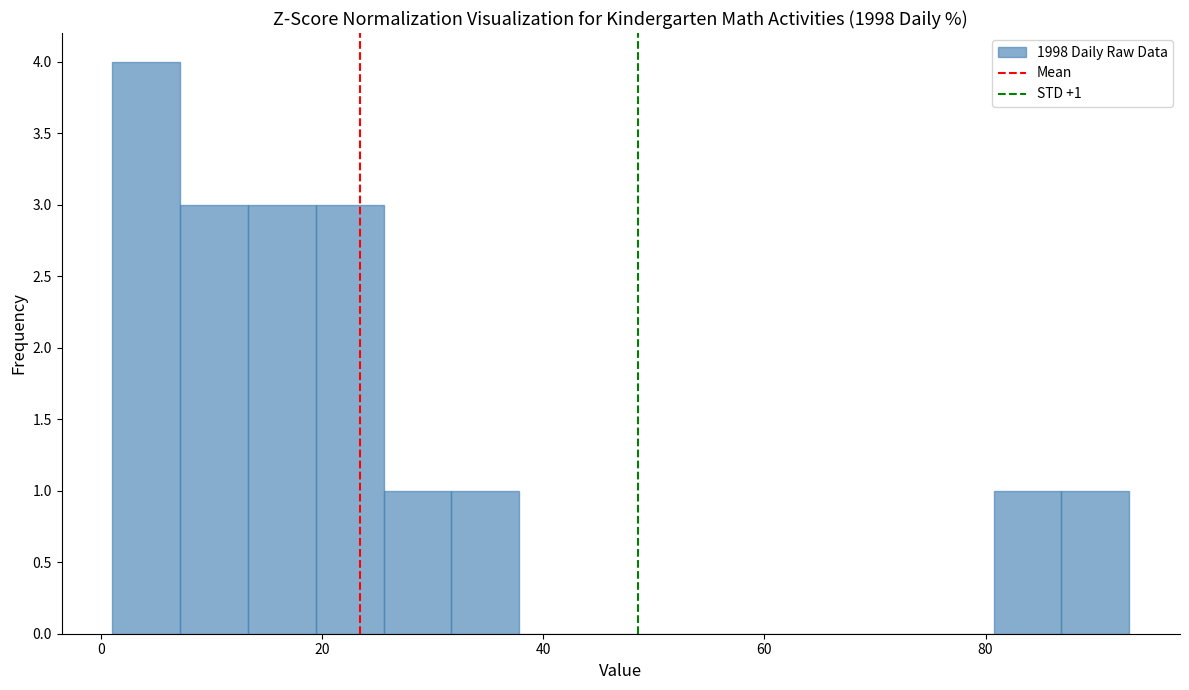

Read against the x-axis, roughly where is the centre of the tallest bar?

4